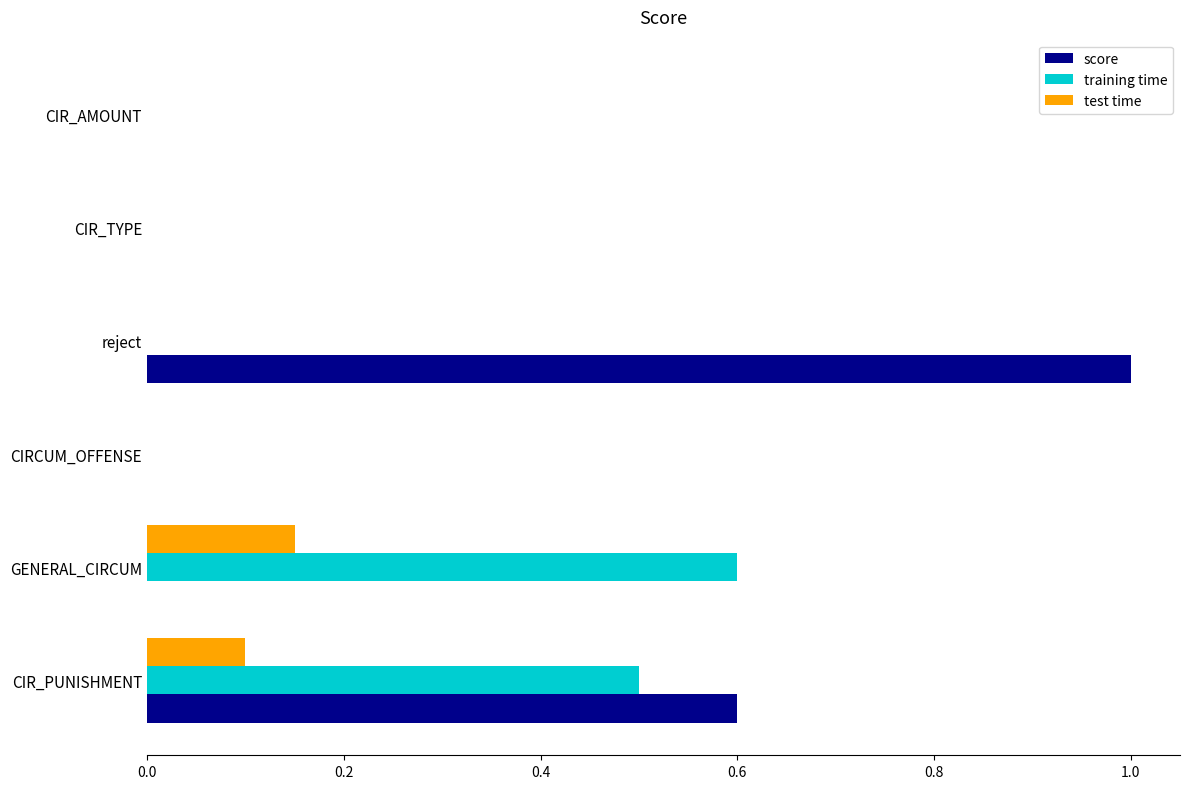

Which category has the highest value in the score series?

reject